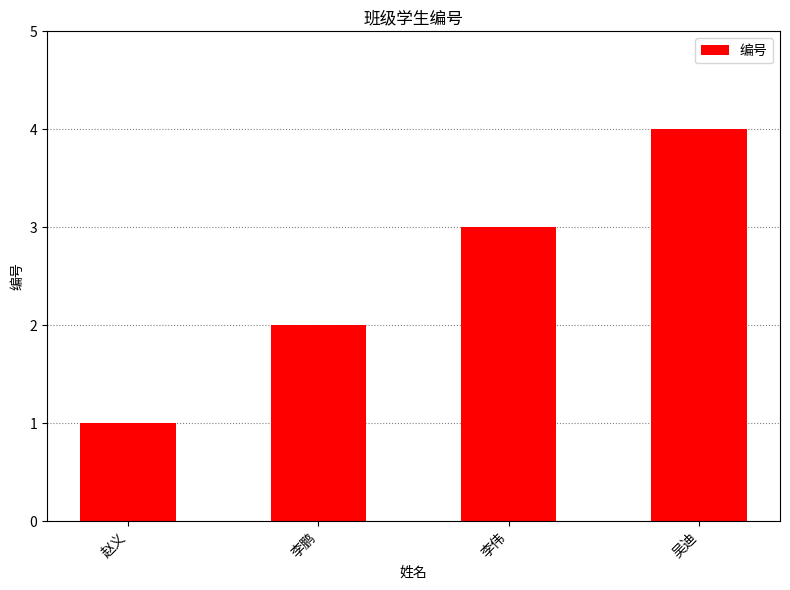

How many series are shown in this chart?

1